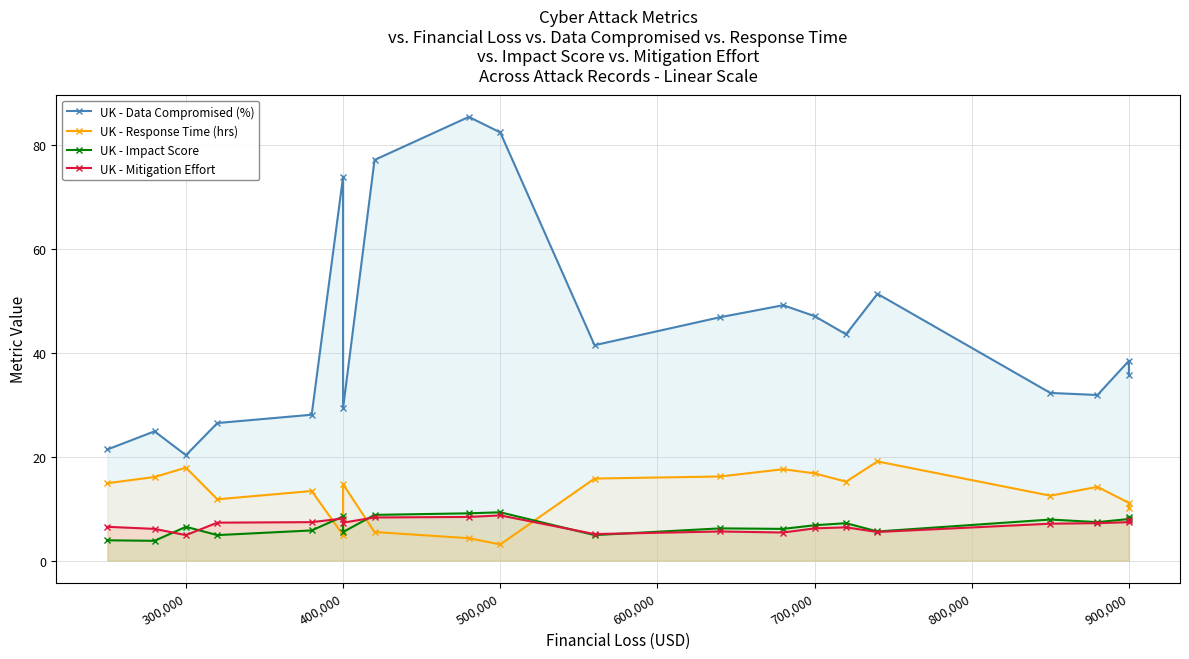

Reading right to left, extract all data points from this chart.

UK - Data Compromised (%): 35.7	38.5	31.9	32.3	51.4	43.6	47.1	49.2	46.9	41.5	82.5	85.5	77.2	29.4	74.0	28.1	26.5	20.3	24.9	21.4
UK - Response Time (hrs): 10.1	11.1	14.2	12.5	19.1	15.2	16.8	17.6	16.2	15.8	3.1	4.3	5.5	14.7	4.9	13.4	11.8	17.9	16.1	14.9
UK - Impact Score: 8.4	8.0	7.4	7.9	5.6	7.2	6.8	6.1	6.2	4.9	9.3	9.1	8.8	5.5	8.5	5.8	4.9	6.5	3.8	3.9
UK - Mitigation Effort: 7.9	7.4	7.2	7.1	5.5	6.4	6.2	5.4	5.6	5.1	8.7	8.4	8.3	7.3	8.1	7.4	7.3	4.9	6.1	6.5